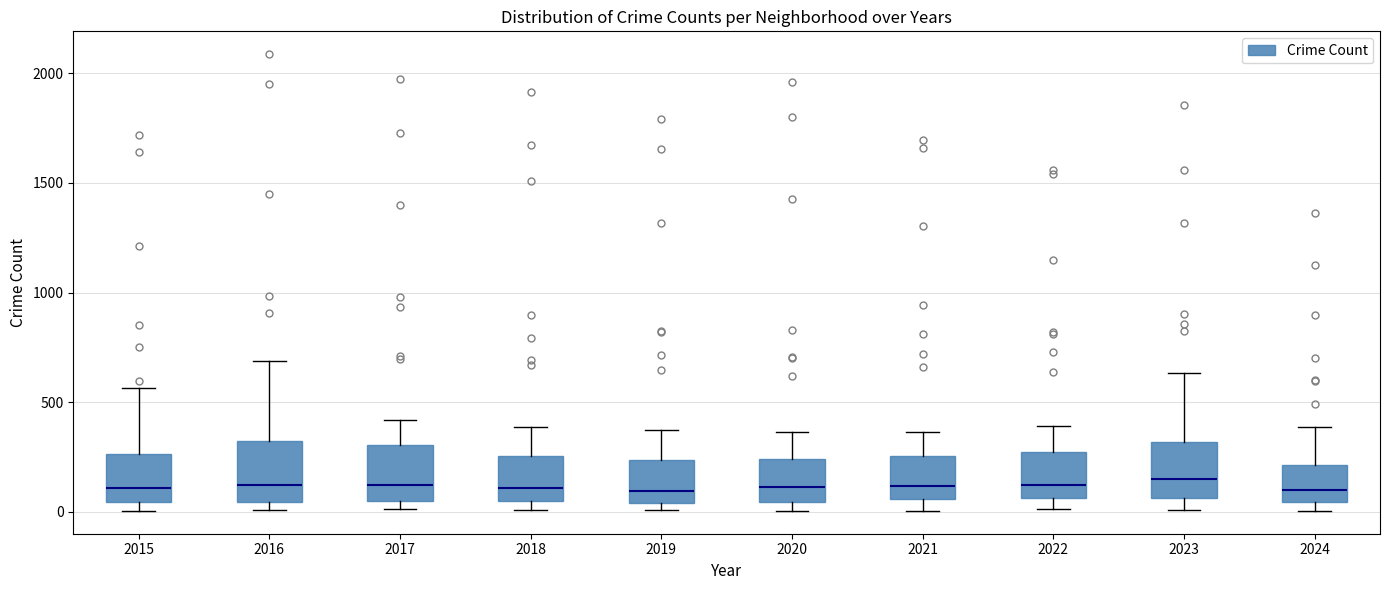

Reading left to right, transcribe this box plot: for each box, give where its median line is, the range the box spans, and where its two whiskers end, as read against the y-axis. The values are not printed on the chart, so give them approximately, as read against the axis.

2015: median 100, box 50 to 250, whiskers 0 to 550
2016: median 150, box 50 to 300, whiskers 0 to 700
2017: median 100, box 50 to 300, whiskers 0 to 400
2018: median 100, box 50 to 250, whiskers 0 to 400
2019: median 100, box 50 to 250, whiskers 0 to 400
2020: median 100, box 50 to 250, whiskers 0 to 350
2021: median 100, box 50 to 250, whiskers 0 to 350
2022: median 100, box 50 to 250, whiskers 0 to 400
2023: median 150, box 50 to 300, whiskers 0 to 650
2024: median 100, box 50 to 200, whiskers 0 to 400